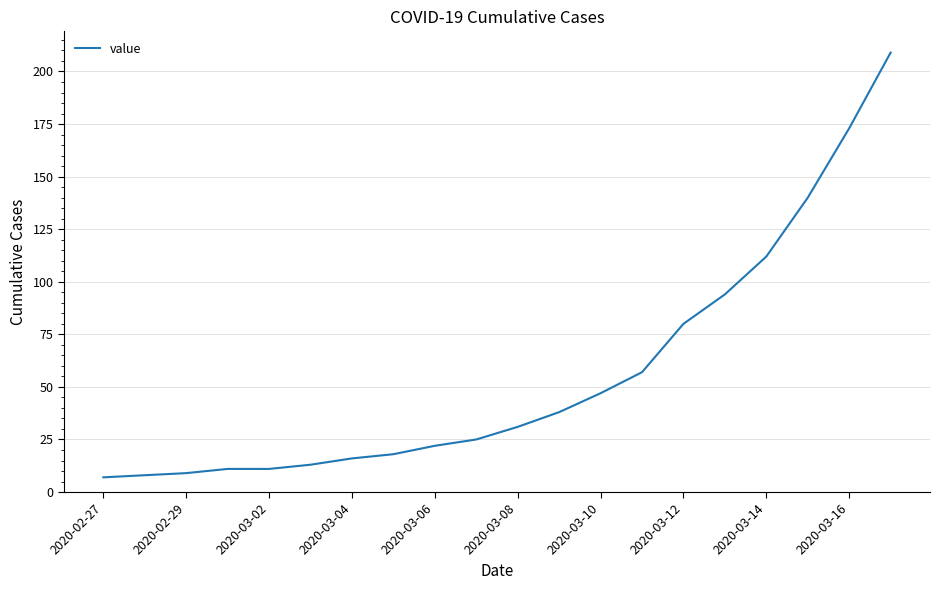

Reading right to left, list all the values displayed in this chart.

209	173	140	112	94	80	57	47	38	31	25	22	18	16	13	11	11	9	8	7